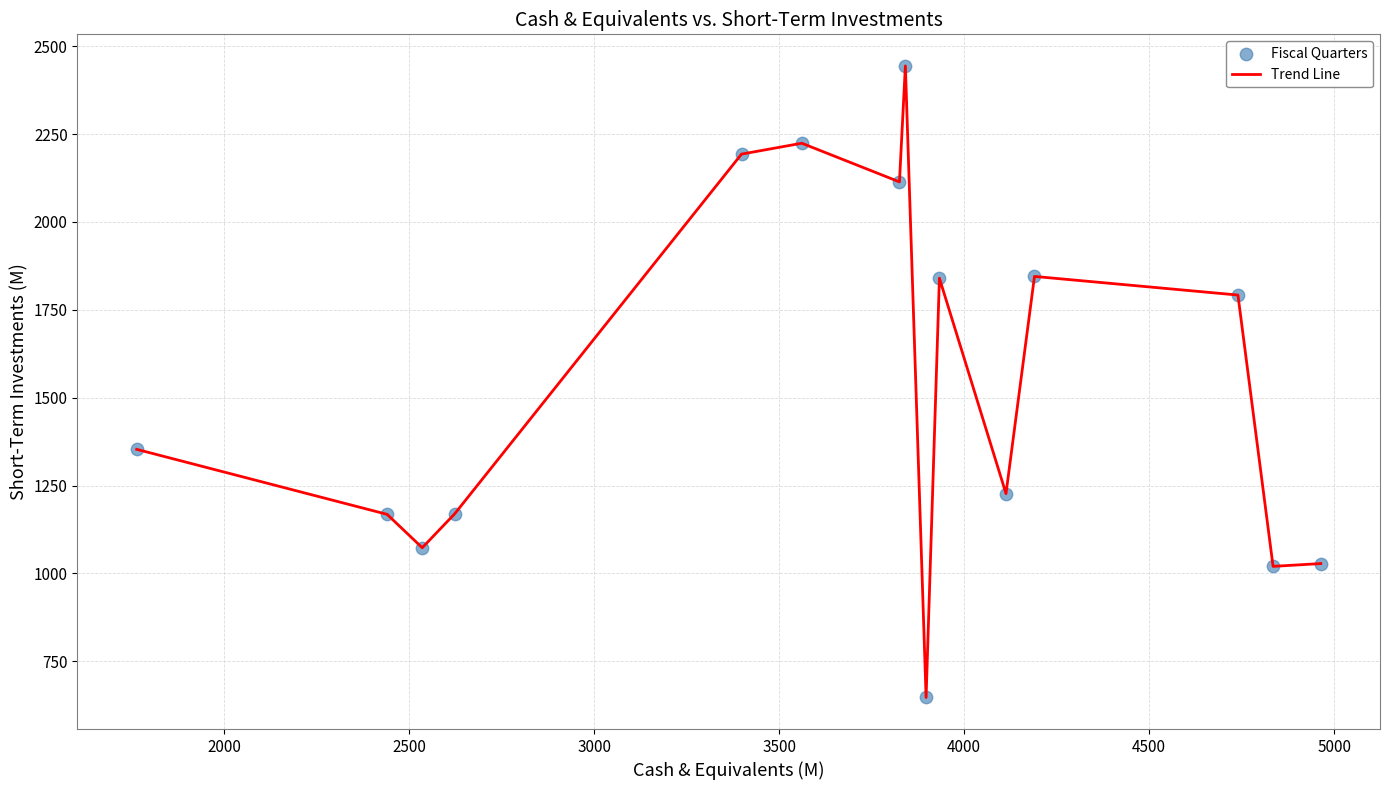

What is the difference between the maximum and minimum values?

1797